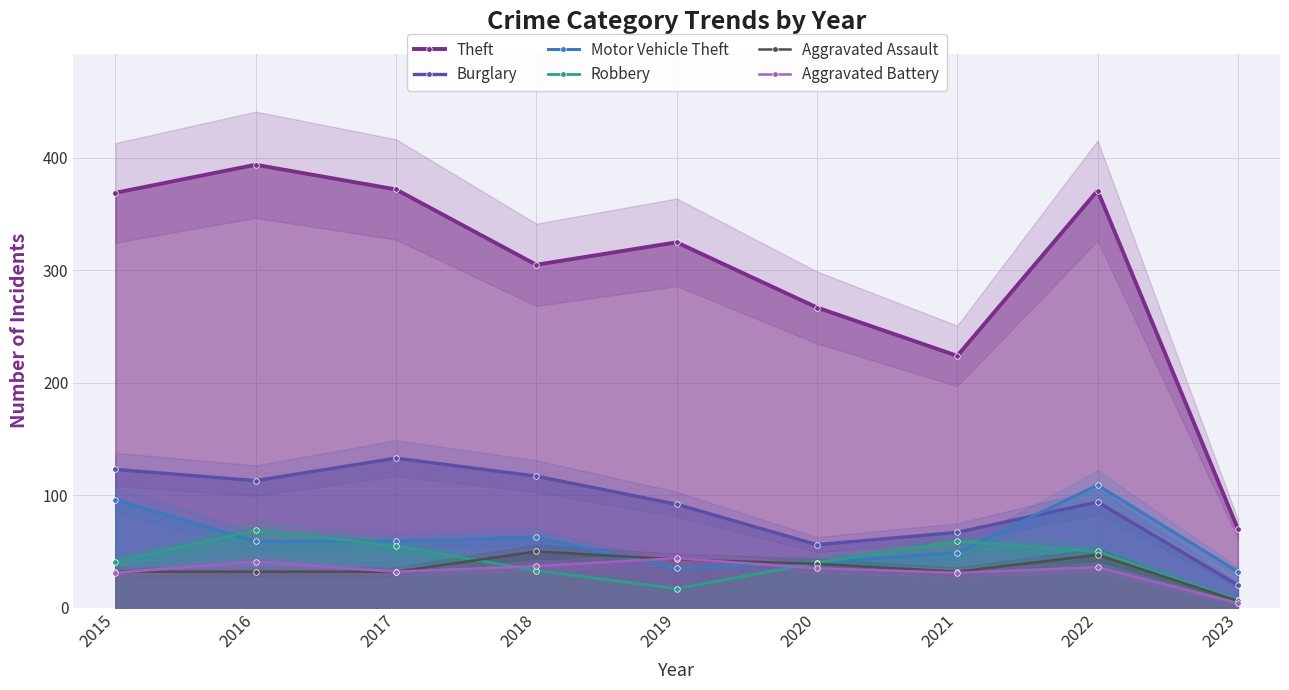

Which series changed the most between 2018 and 2020?

Burglary